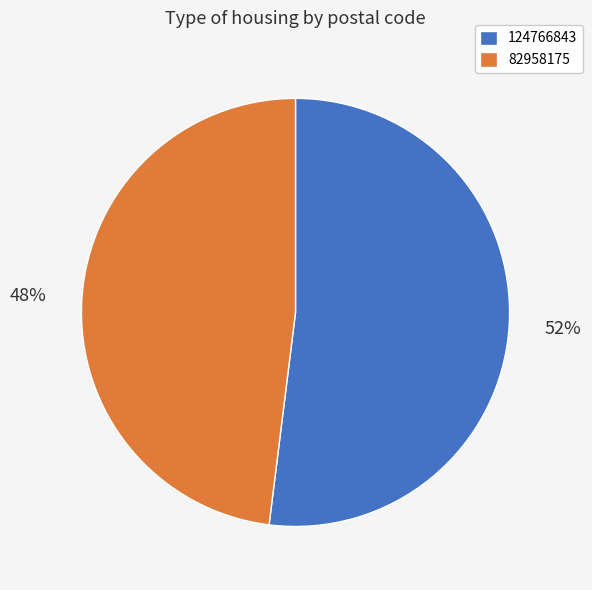

Is it true that 82958175 is 60% of the pie?

False